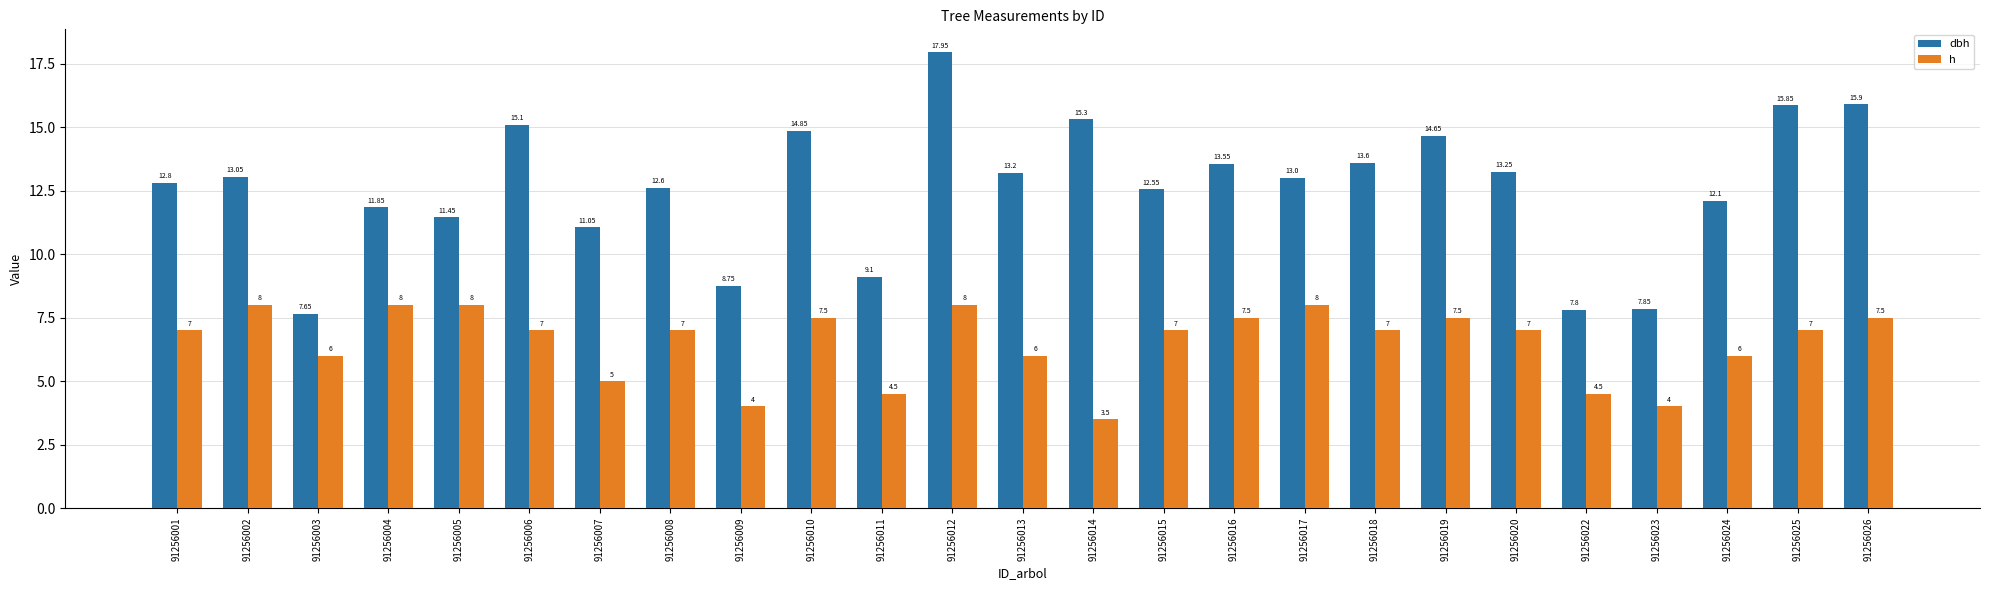

List the series in order of their overall mean, lowest first.

h, dbh